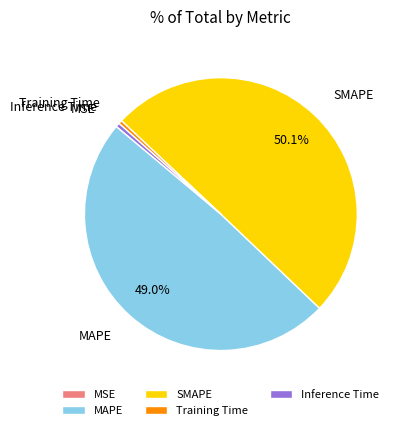

What is the majority slice?

SMAPE